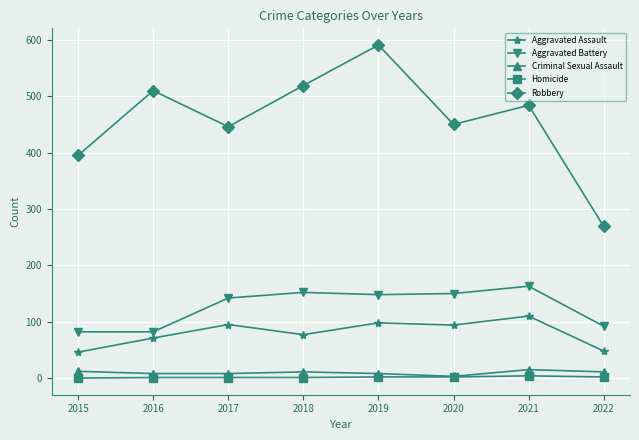

Where is the first local maximum for Robbery?

2016